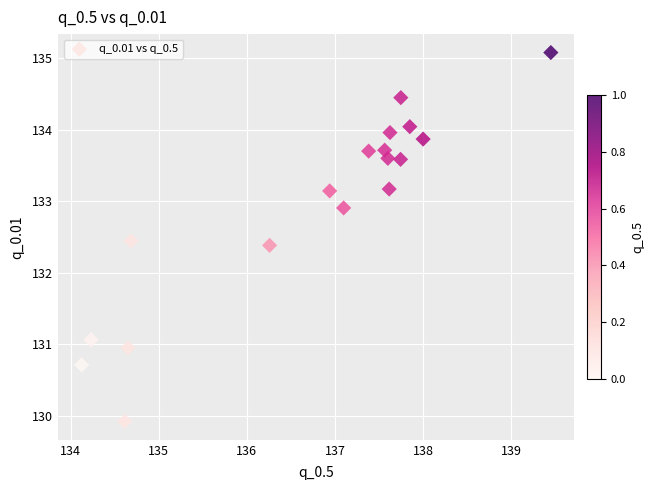

What is the range of X values (max minus min)?

5.3